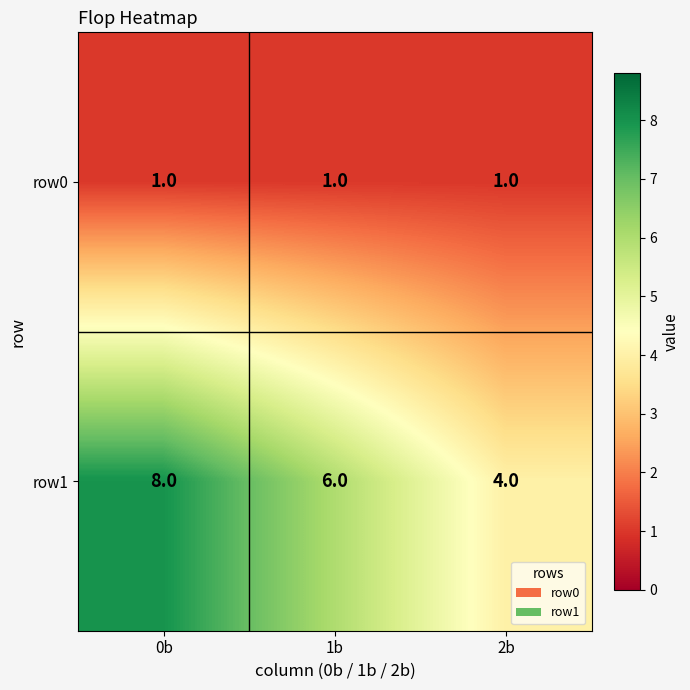

The row1 series shows 6 at 2b. True or false?

False